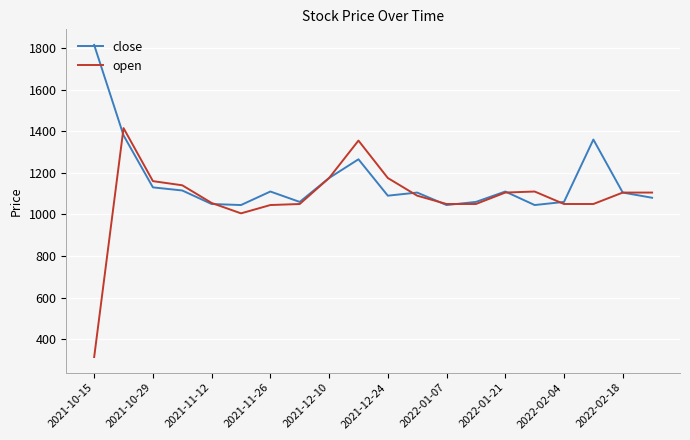

Which series has the largest range (max minus min)?

open